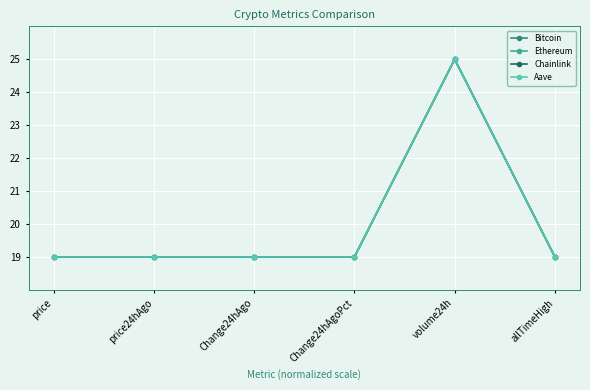

True or false: Ethereum has more than 2 points higher than both neighbors.

False